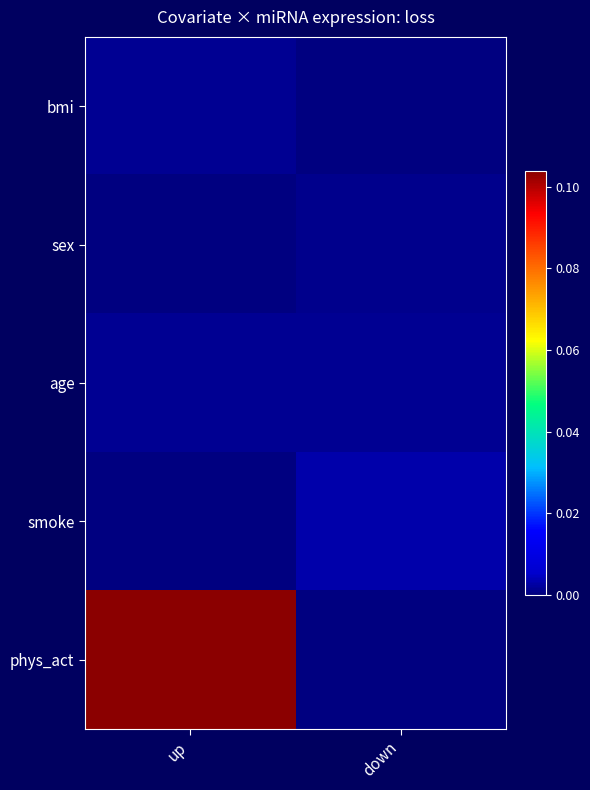

Which series has the largest total across all categories?

phys_act